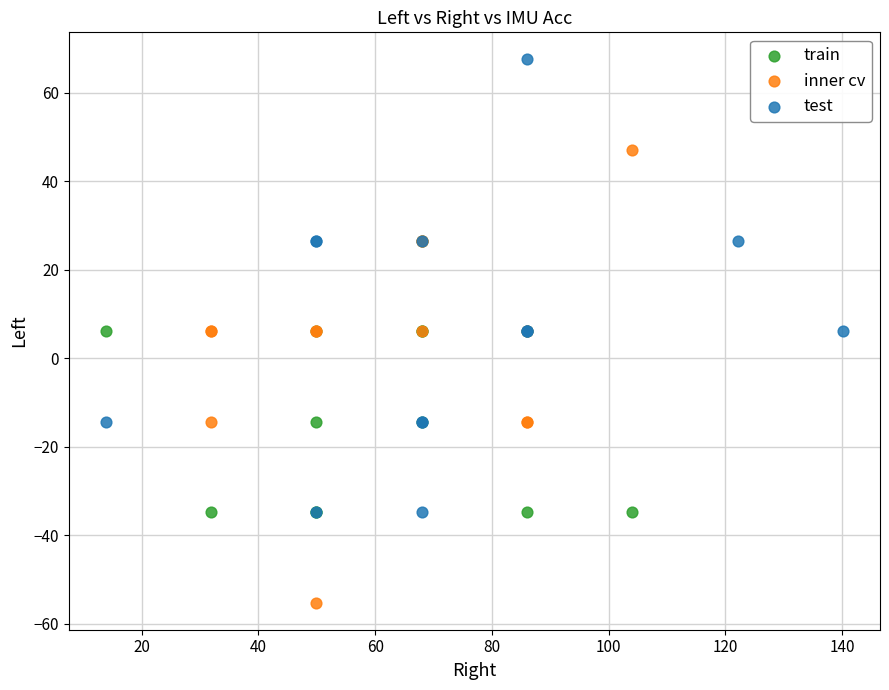

Which series contains the highest Y value?

test